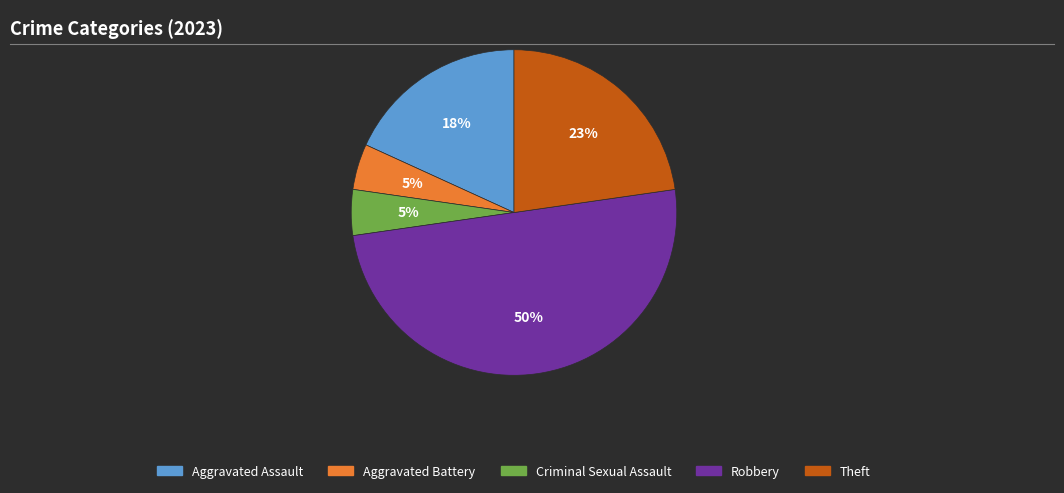

True or false: Aggravated Assault accounts for 18% of the total.

True